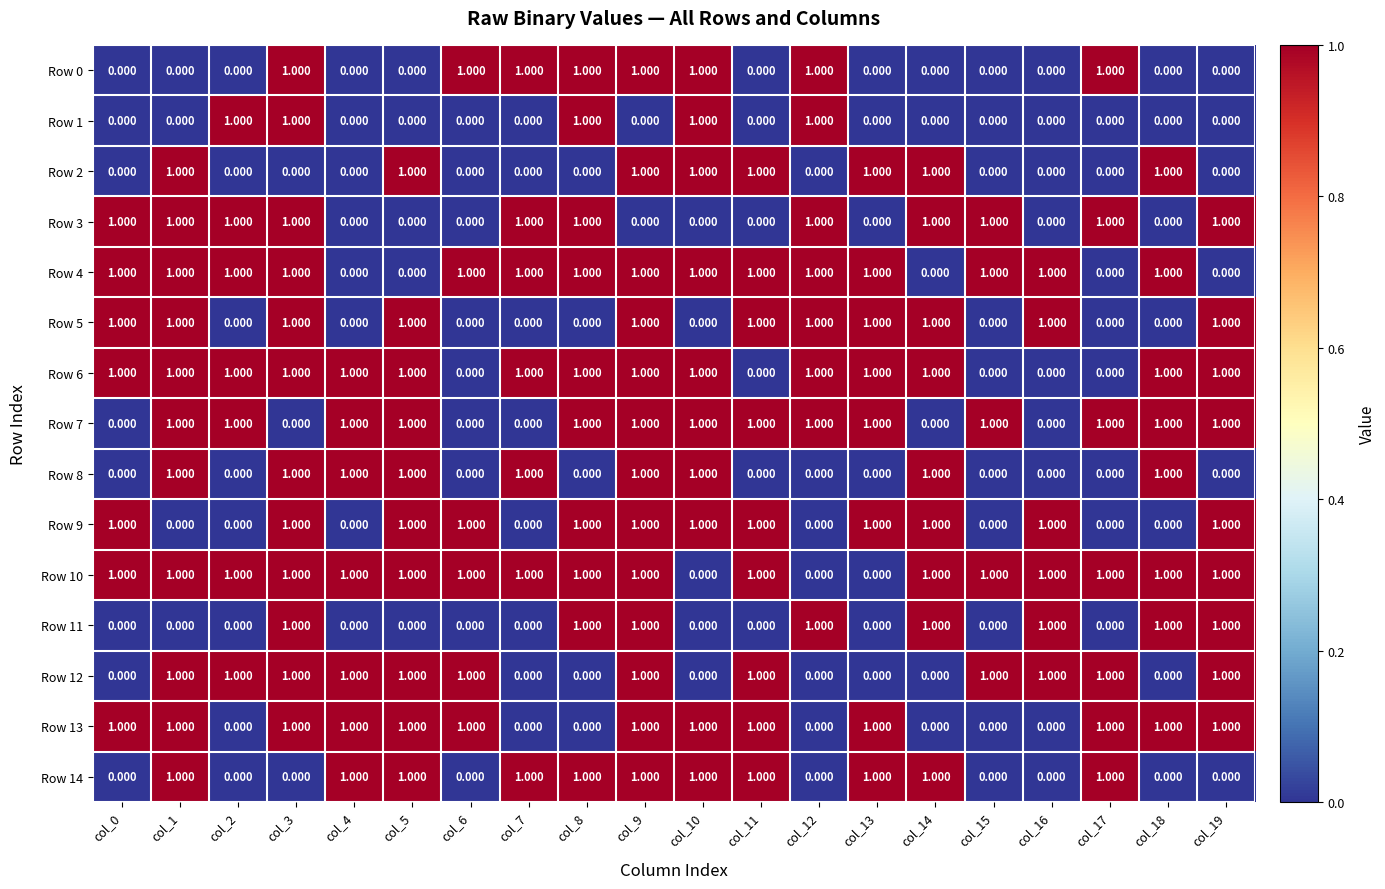

Which series has the largest total across all categories?

Row 10